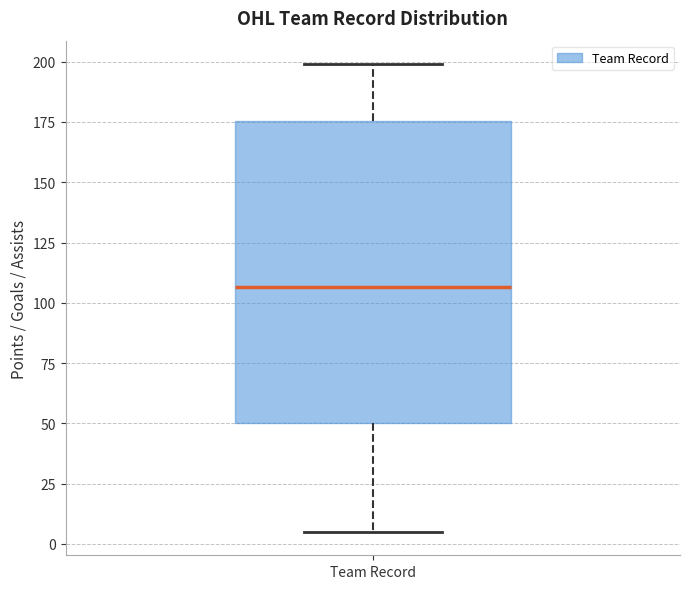

Transcribe this box plot: give where the median line is, the range the box spans, and where the two whiskers end, as read against the y-axis. The values are not printed on the chart, so give them approximately, as read against the axis.

median 105, box 50 to 175, whiskers 5 to 200